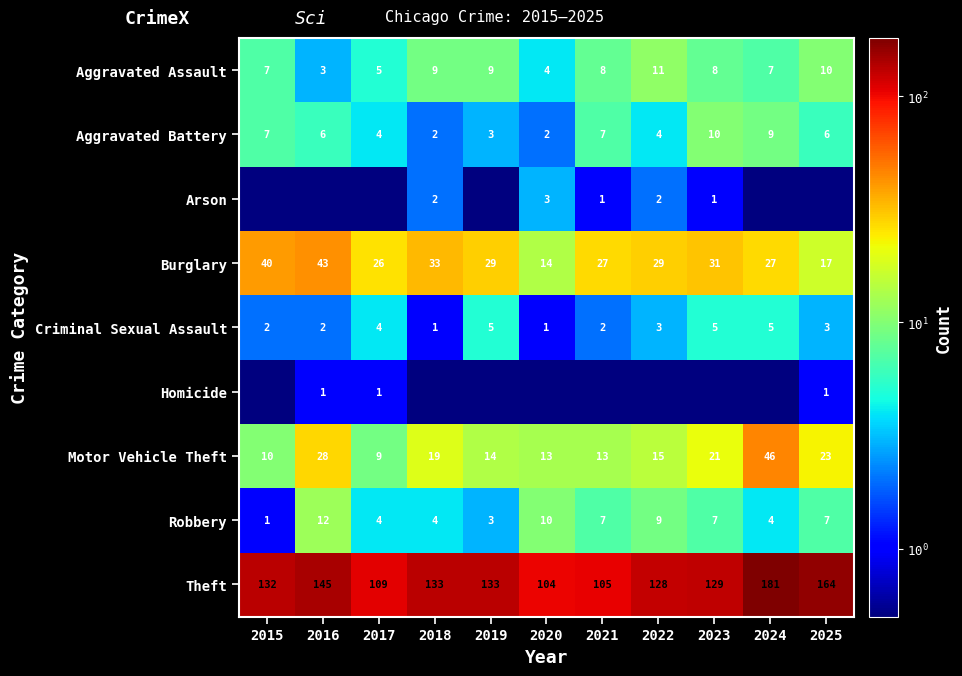

The Aggravated Assault series shows 10.1 at 2024. True or false?

False